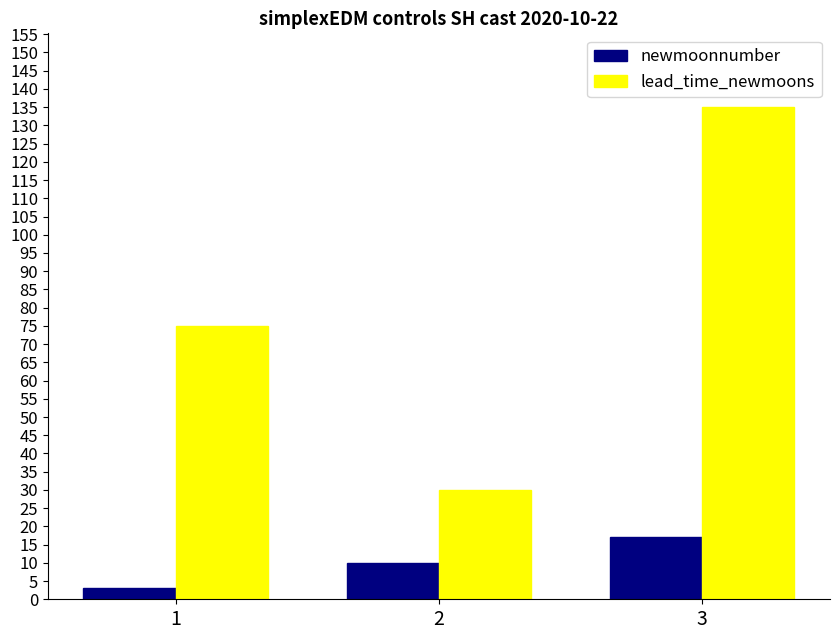

At which label is lead_time_newmoons closest to 82?

1